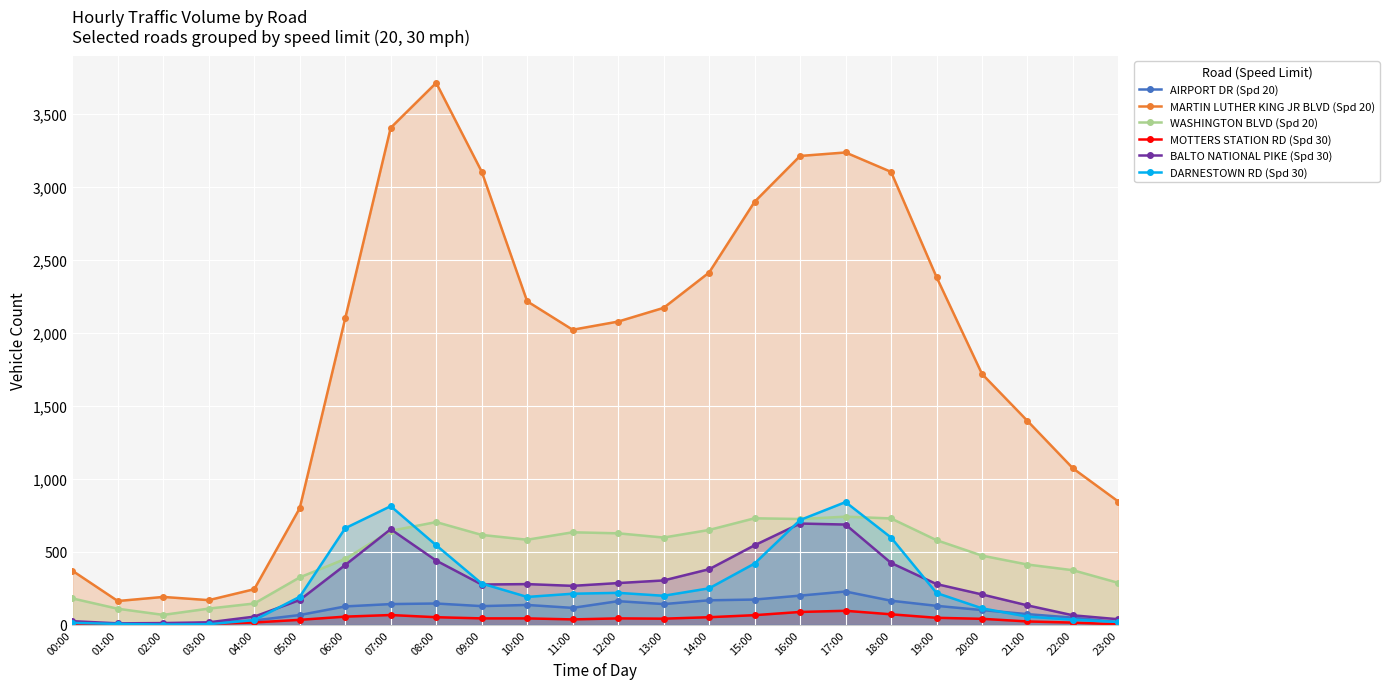

What is the label of the 14th point from the right?

10:00